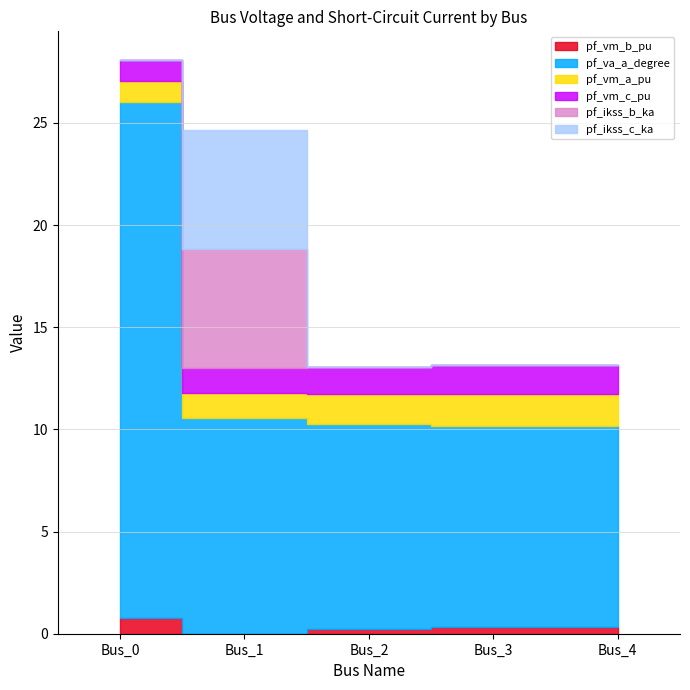

Rank the series at Bus_3 from lowest to highest value.

pf_ikss_b_ka, pf_ikss_c_ka, pf_vm_b_pu, pf_vm_c_pu, pf_vm_a_pu, pf_va_a_degree